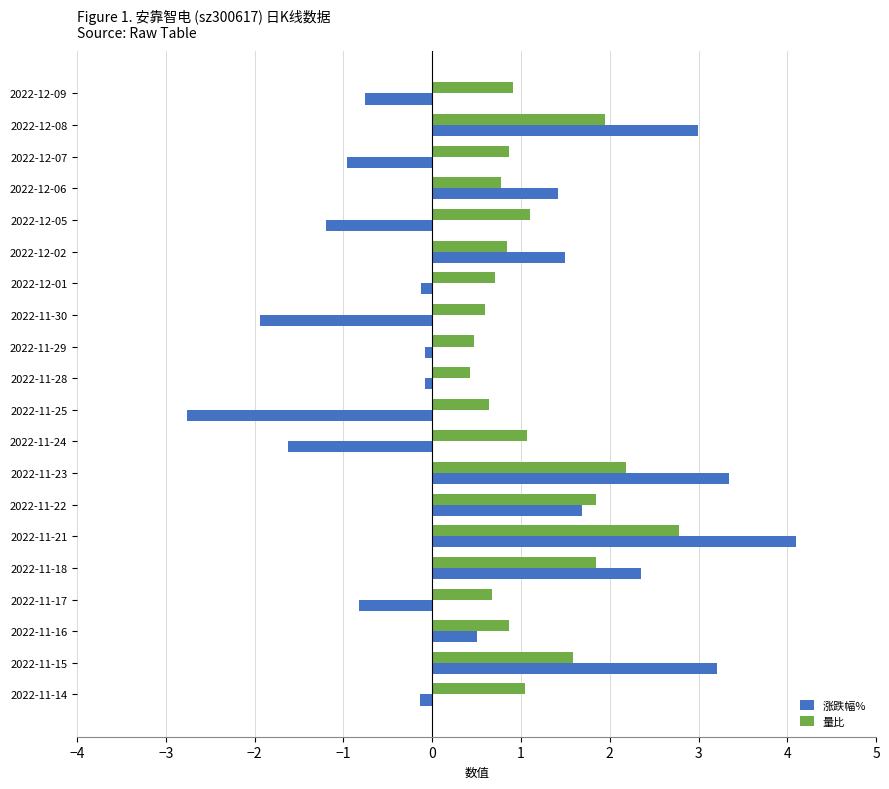

What is the difference between the 量比 values at 2022-12-02 and 2022-11-22?

1.0